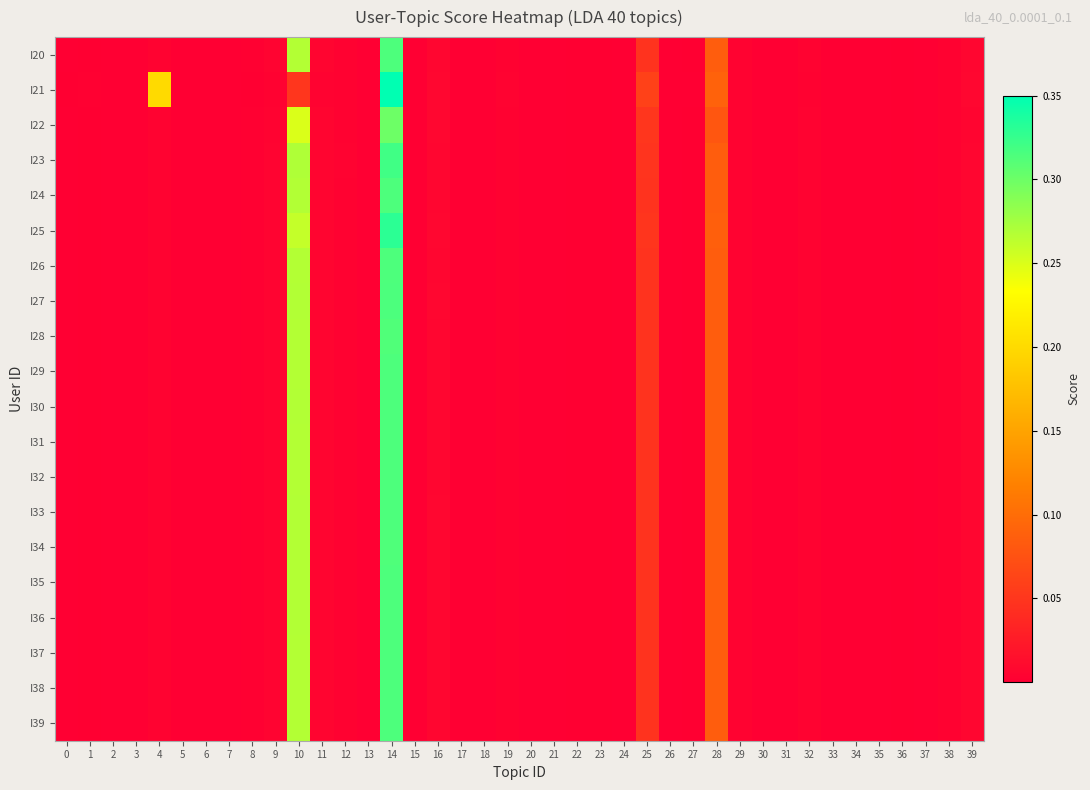

Reading left to right, transcribe all the data shown in this chart.

I20: 0=0.0	1=0.0	2=0.0	3=0.0	4=0.0	5=0.0	6=0.0	7=0.0	8=0.0	9=0.0	10=0.3	11=0.0	12=0.0	13=0.0	14=0.3	15=0.0	16=0.0	17=0.0	18=0.0	19=0.0	20=0.0	21=0.0	22=0.0	23=0.0	24=0.0	25=0.0	26=0.0	27=0.0	28=0.1	29=0.0	30=0.0	31=0.0	32=0.0	33=0.0	34=0.0	35=0.0	36=0.0	37=0.0	38=0.0	39=0.0
I21: 0=0.0	1=0.0	2=0.0	3=0.0	4=0.2	5=0.0	6=0.0	7=0.0	8=0.0	9=0.0	10=0.1	11=0.0	12=0.0	13=0.0	14=0.3	15=0.0	16=0.0	17=0.0	18=0.0	19=0.0	20=0.0	21=0.0	22=0.0	23=0.0	24=0.0	25=0.1	26=0.0	27=0.0	28=0.1	29=0.0	30=0.0	31=0.0	32=0.0	33=0.0	34=0.0	35=0.0	36=0.0	37=0.0	38=0.0	39=0.0
I22: 0=0.0	1=0.0	2=0.0	3=0.0	4=0.0	5=0.0	6=0.0	7=0.0	8=0.0	9=0.0	10=0.2	11=0.0	12=0.0	13=0.0	14=0.3	15=0.0	16=0.0	17=0.0	18=0.0	19=0.0	20=0.0	21=0.0	22=0.0	23=0.0	24=0.0	25=0.1	26=0.0	27=0.0	28=0.1	29=0.0	30=0.0	31=0.0	32=0.0	33=0.0	34=0.0	35=0.0	36=0.0	37=0.0	38=0.0	39=0.0
I23: 0=0.0	1=0.0	2=0.0	3=0.0	4=0.0	5=0.0	6=0.0	7=0.0	8=0.0	9=0.0	10=0.3	11=0.0	12=0.0	13=0.0	14=0.3	15=0.0	16=0.0	17=0.0	18=0.0	19=0.0	20=0.0	21=0.0	22=0.0	23=0.0	24=0.0	25=0.0	26=0.0	27=0.0	28=0.1	29=0.0	30=0.0	31=0.0	32=0.0	33=0.0	34=0.0	35=0.0	36=0.0	37=0.0	38=0.0	39=0.0
I24: 0=0.0	1=0.0	2=0.0	3=0.0	4=0.0	5=0.0	6=0.0	7=0.0	8=0.0	9=0.0	10=0.3	11=0.0	12=0.0	13=0.0	14=0.3	15=0.0	16=0.0	17=0.0	18=0.0	19=0.0	20=0.0	21=0.0	22=0.0	23=0.0	24=0.0	25=0.0	26=0.0	27=0.0	28=0.1	29=0.0	30=0.0	31=0.0	32=0.0	33=0.0	34=0.0	35=0.0	36=0.0	37=0.0	38=0.0	39=0.0
I25: 0=0.0	1=0.0	2=0.0	3=0.0	4=0.0	5=0.0	6=0.0	7=0.0	8=0.0	9=0.0	10=0.3	11=0.0	12=0.0	13=0.0	14=0.3	15=0.0	16=0.0	17=0.0	18=0.0	19=0.0	20=0.0	21=0.0	22=0.0	23=0.0	24=0.0	25=0.0	26=0.0	27=0.0	28=0.1	29=0.0	30=0.0	31=0.0	32=0.0	33=0.0	34=0.0	35=0.0	36=0.0	37=0.0	38=0.0	39=0.0
I26: 0=0.0	1=0.0	2=0.0	3=0.0	4=0.0	5=0.0	6=0.0	7=0.0	8=0.0	9=0.0	10=0.3	11=0.0	12=0.0	13=0.0	14=0.3	15=0.0	16=0.0	17=0.0	18=0.0	19=0.0	20=0.0	21=0.0	22=0.0	23=0.0	24=0.0	25=0.0	26=0.0	27=0.0	28=0.1	29=0.0	30=0.0	31=0.0	32=0.0	33=0.0	34=0.0	35=0.0	36=0.0	37=0.0	38=0.0	39=0.0
I27: 0=0.0	1=0.0	2=0.0	3=0.0	4=0.0	5=0.0	6=0.0	7=0.0	8=0.0	9=0.0	10=0.3	11=0.0	12=0.0	13=0.0	14=0.3	15=0.0	16=0.0	17=0.0	18=0.0	19=0.0	20=0.0	21=0.0	22=0.0	23=0.0	24=0.0	25=0.0	26=0.0	27=0.0	28=0.1	29=0.0	30=0.0	31=0.0	32=0.0	33=0.0	34=0.0	35=0.0	36=0.0	37=0.0	38=0.0	39=0.0
I28: 0=0.0	1=0.0	2=0.0	3=0.0	4=0.0	5=0.0	6=0.0	7=0.0	8=0.0	9=0.0	10=0.3	11=0.0	12=0.0	13=0.0	14=0.3	15=0.0	16=0.0	17=0.0	18=0.0	19=0.0	20=0.0	21=0.0	22=0.0	23=0.0	24=0.0	25=0.0	26=0.0	27=0.0	28=0.1	29=0.0	30=0.0	31=0.0	32=0.0	33=0.0	34=0.0	35=0.0	36=0.0	37=0.0	38=0.0	39=0.0
I29: 0=0.0	1=0.0	2=0.0	3=0.0	4=0.0	5=0.0	6=0.0	7=0.0	8=0.0	9=0.0	10=0.3	11=0.0	12=0.0	13=0.0	14=0.3	15=0.0	16=0.0	17=0.0	18=0.0	19=0.0	20=0.0	21=0.0	22=0.0	23=0.0	24=0.0	25=0.0	26=0.0	27=0.0	28=0.1	29=0.0	30=0.0	31=0.0	32=0.0	33=0.0	34=0.0	35=0.0	36=0.0	37=0.0	38=0.0	39=0.0
I30: 0=0.0	1=0.0	2=0.0	3=0.0	4=0.0	5=0.0	6=0.0	7=0.0	8=0.0	9=0.0	10=0.3	11=0.0	12=0.0	13=0.0	14=0.3	15=0.0	16=0.0	17=0.0	18=0.0	19=0.0	20=0.0	21=0.0	22=0.0	23=0.0	24=0.0	25=0.0	26=0.0	27=0.0	28=0.1	29=0.0	30=0.0	31=0.0	32=0.0	33=0.0	34=0.0	35=0.0	36=0.0	37=0.0	38=0.0	39=0.0
I31: 0=0.0	1=0.0	2=0.0	3=0.0	4=0.0	5=0.0	6=0.0	7=0.0	8=0.0	9=0.0	10=0.3	11=0.0	12=0.0	13=0.0	14=0.3	15=0.0	16=0.0	17=0.0	18=0.0	19=0.0	20=0.0	21=0.0	22=0.0	23=0.0	24=0.0	25=0.0	26=0.0	27=0.0	28=0.1	29=0.0	30=0.0	31=0.0	32=0.0	33=0.0	34=0.0	35=0.0	36=0.0	37=0.0	38=0.0	39=0.0
I32: 0=0.0	1=0.0	2=0.0	3=0.0	4=0.0	5=0.0	6=0.0	7=0.0	8=0.0	9=0.0	10=0.3	11=0.0	12=0.0	13=0.0	14=0.3	15=0.0	16=0.0	17=0.0	18=0.0	19=0.0	20=0.0	21=0.0	22=0.0	23=0.0	24=0.0	25=0.0	26=0.0	27=0.0	28=0.1	29=0.0	30=0.0	31=0.0	32=0.0	33=0.0	34=0.0	35=0.0	36=0.0	37=0.0	38=0.0	39=0.0
I33: 0=0.0	1=0.0	2=0.0	3=0.0	4=0.0	5=0.0	6=0.0	7=0.0	8=0.0	9=0.0	10=0.3	11=0.0	12=0.0	13=0.0	14=0.3	15=0.0	16=0.0	17=0.0	18=0.0	19=0.0	20=0.0	21=0.0	22=0.0	23=0.0	24=0.0	25=0.0	26=0.0	27=0.0	28=0.1	29=0.0	30=0.0	31=0.0	32=0.0	33=0.0	34=0.0	35=0.0	36=0.0	37=0.0	38=0.0	39=0.0
I34: 0=0.0	1=0.0	2=0.0	3=0.0	4=0.0	5=0.0	6=0.0	7=0.0	8=0.0	9=0.0	10=0.3	11=0.0	12=0.0	13=0.0	14=0.3	15=0.0	16=0.0	17=0.0	18=0.0	19=0.0	20=0.0	21=0.0	22=0.0	23=0.0	24=0.0	25=0.0	26=0.0	27=0.0	28=0.1	29=0.0	30=0.0	31=0.0	32=0.0	33=0.0	34=0.0	35=0.0	36=0.0	37=0.0	38=0.0	39=0.0
I35: 0=0.0	1=0.0	2=0.0	3=0.0	4=0.0	5=0.0	6=0.0	7=0.0	8=0.0	9=0.0	10=0.3	11=0.0	12=0.0	13=0.0	14=0.3	15=0.0	16=0.0	17=0.0	18=0.0	19=0.0	20=0.0	21=0.0	22=0.0	23=0.0	24=0.0	25=0.0	26=0.0	27=0.0	28=0.1	29=0.0	30=0.0	31=0.0	32=0.0	33=0.0	34=0.0	35=0.0	36=0.0	37=0.0	38=0.0	39=0.0
I36: 0=0.0	1=0.0	2=0.0	3=0.0	4=0.0	5=0.0	6=0.0	7=0.0	8=0.0	9=0.0	10=0.3	11=0.0	12=0.0	13=0.0	14=0.3	15=0.0	16=0.0	17=0.0	18=0.0	19=0.0	20=0.0	21=0.0	22=0.0	23=0.0	24=0.0	25=0.0	26=0.0	27=0.0	28=0.1	29=0.0	30=0.0	31=0.0	32=0.0	33=0.0	34=0.0	35=0.0	36=0.0	37=0.0	38=0.0	39=0.0
I37: 0=0.0	1=0.0	2=0.0	3=0.0	4=0.0	5=0.0	6=0.0	7=0.0	8=0.0	9=0.0	10=0.3	11=0.0	12=0.0	13=0.0	14=0.3	15=0.0	16=0.0	17=0.0	18=0.0	19=0.0	20=0.0	21=0.0	22=0.0	23=0.0	24=0.0	25=0.0	26=0.0	27=0.0	28=0.1	29=0.0	30=0.0	31=0.0	32=0.0	33=0.0	34=0.0	35=0.0	36=0.0	37=0.0	38=0.0	39=0.0
I38: 0=0.0	1=0.0	2=0.0	3=0.0	4=0.0	5=0.0	6=0.0	7=0.0	8=0.0	9=0.0	10=0.3	11=0.0	12=0.0	13=0.0	14=0.3	15=0.0	16=0.0	17=0.0	18=0.0	19=0.0	20=0.0	21=0.0	22=0.0	23=0.0	24=0.0	25=0.0	26=0.0	27=0.0	28=0.1	29=0.0	30=0.0	31=0.0	32=0.0	33=0.0	34=0.0	35=0.0	36=0.0	37=0.0	38=0.0	39=0.0
I39: 0=0.0	1=0.0	2=0.0	3=0.0	4=0.0	5=0.0	6=0.0	7=0.0	8=0.0	9=0.0	10=0.3	11=0.0	12=0.0	13=0.0	14=0.3	15=0.0	16=0.0	17=0.0	18=0.0	19=0.0	20=0.0	21=0.0	22=0.0	23=0.0	24=0.0	25=0.0	26=0.0	27=0.0	28=0.1	29=0.0	30=0.0	31=0.0	32=0.0	33=0.0	34=0.0	35=0.0	36=0.0	37=0.0	38=0.0	39=0.0